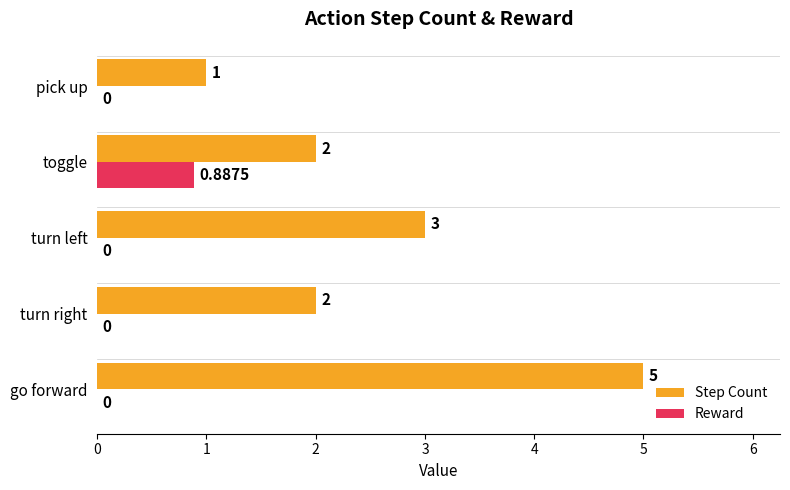

Which series changed the most between go forward and toggle?

Step Count